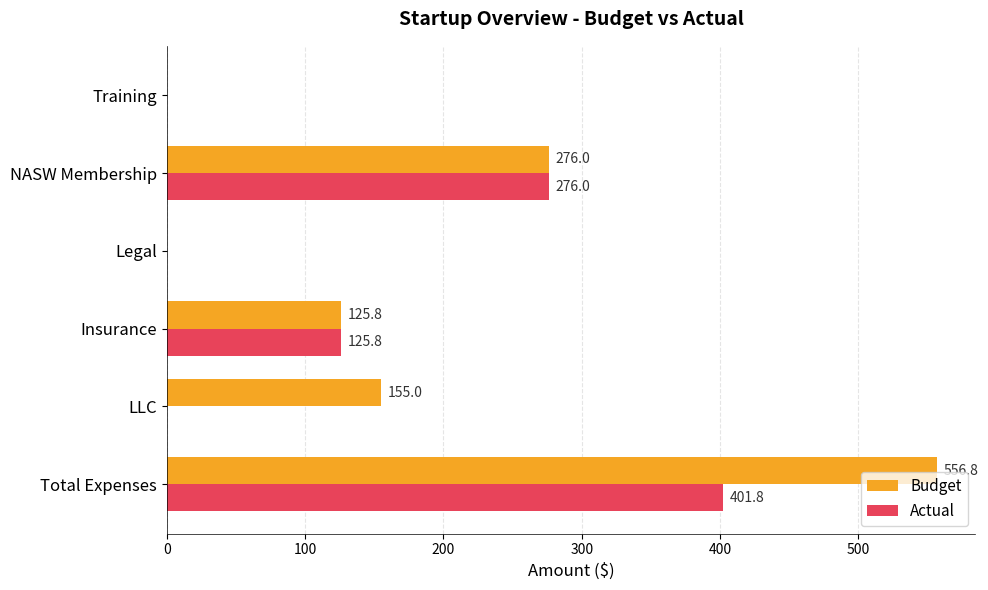

Which series changed the most between Total Expenses and Insurance?

Budget